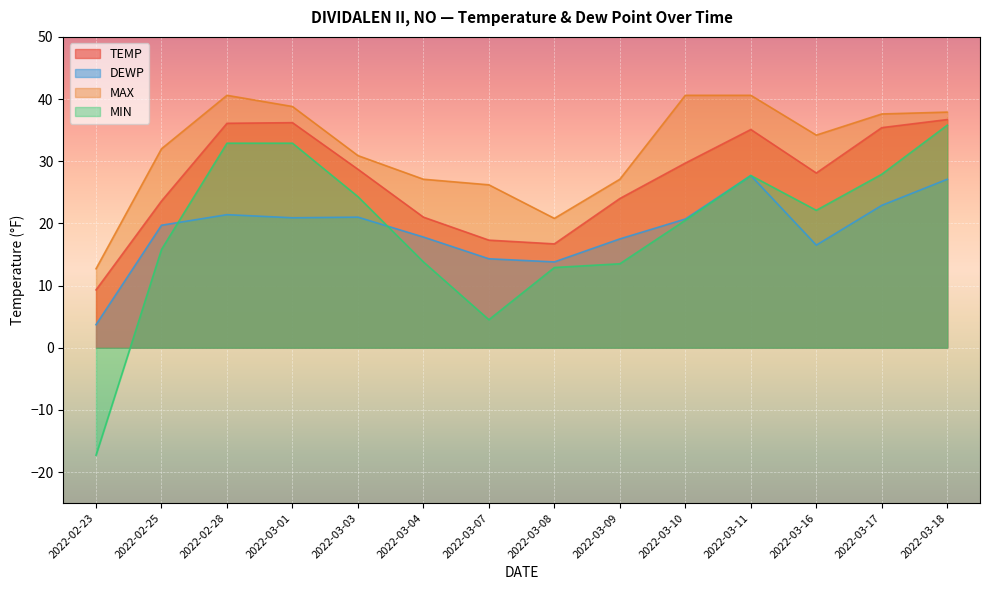

Is the value of MIN at 2022-03-07 greater than the value of TEMP at 2022-03-03?

No